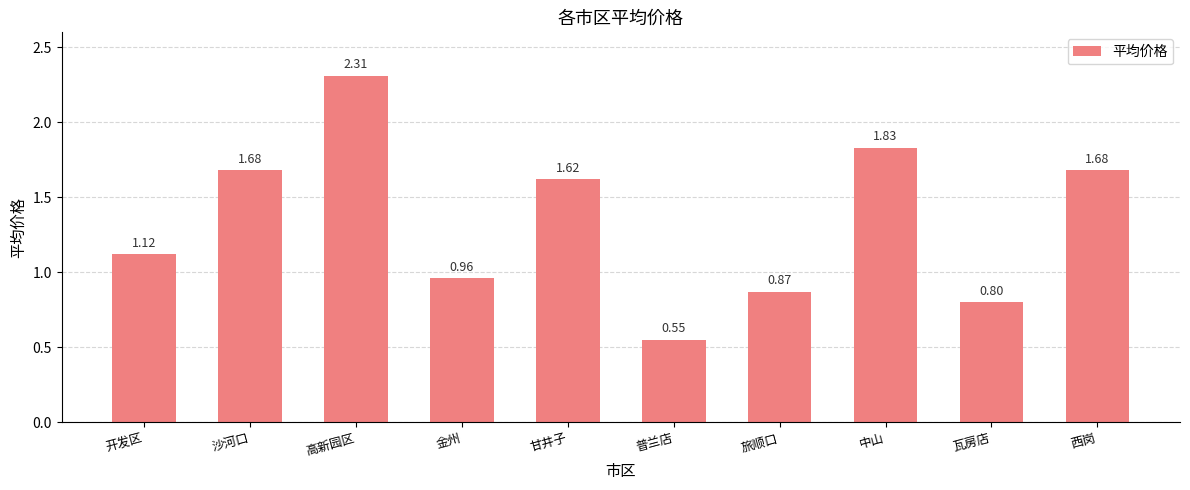

Where does the data first go above 1?

开发区